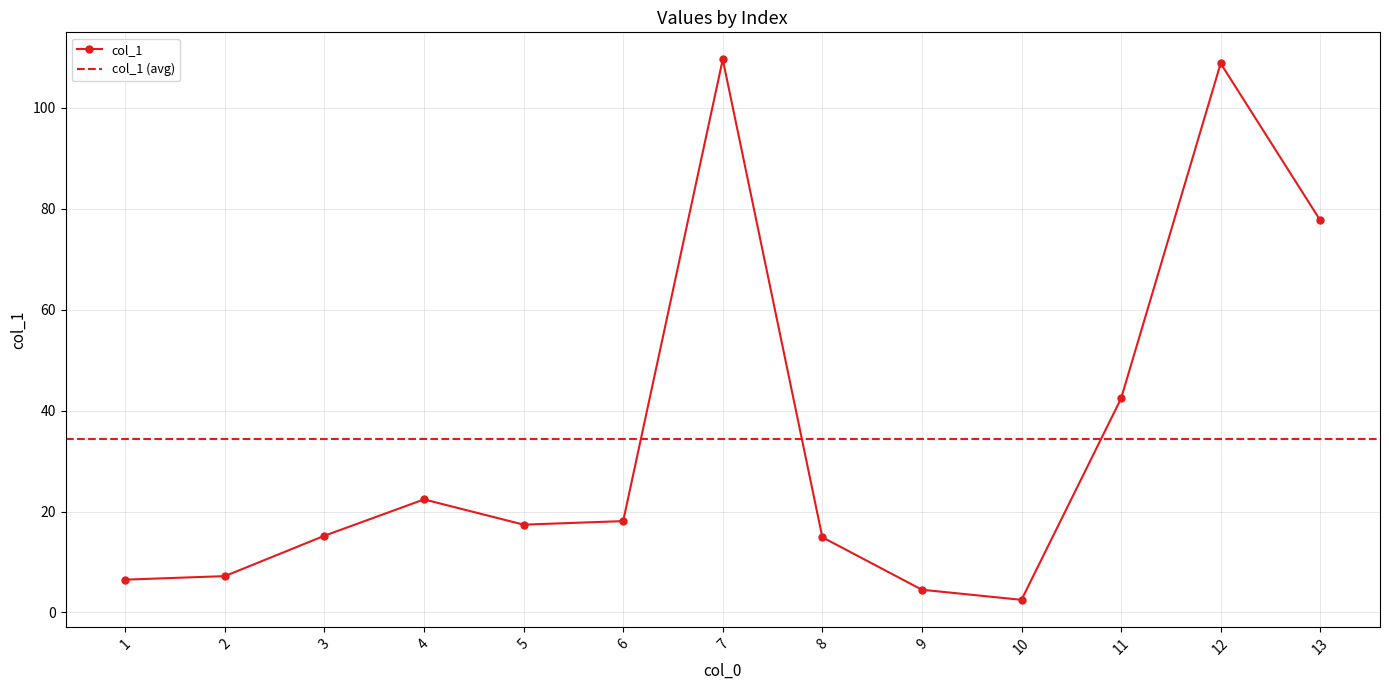

What is the average value?

34.4